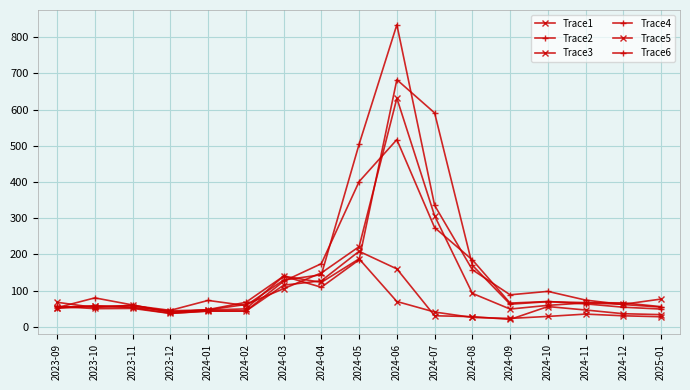

What is the label of the 14th point from the left?

2024-10